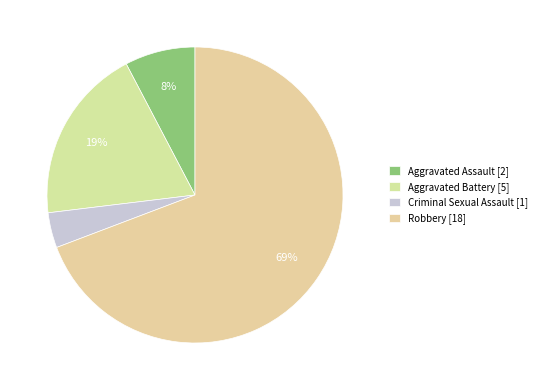

To the nearest percent, what is the difference between the Aggravated Assault and Criminal Sexual Assault slice percentages?

4%